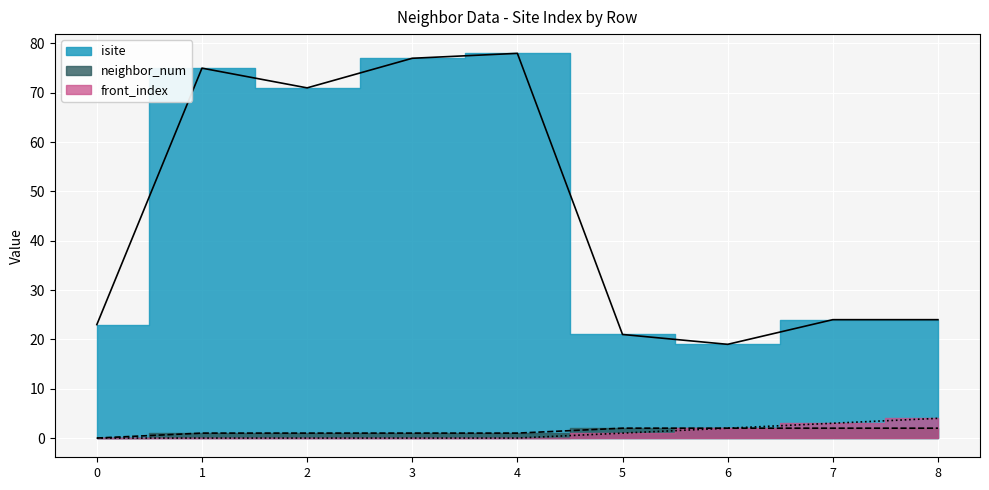

What is the difference between the maximum and minimum values in the isite series?

59